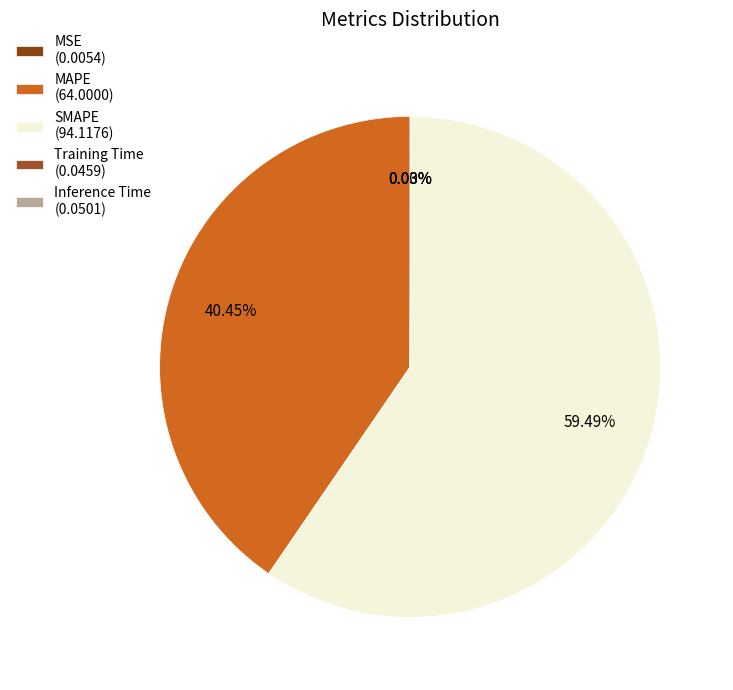

How many segments does this pie chart have?

5